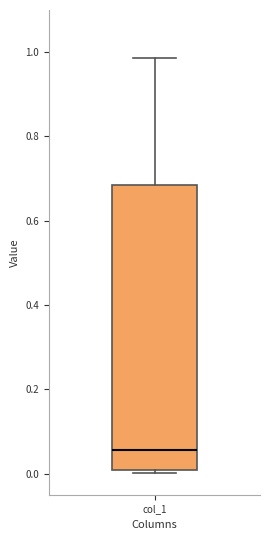

Where does the median line of the box for col_1 sit on the y-axis? The values are not printed on the chart, so give them approximately, as read against the axis.

0.06